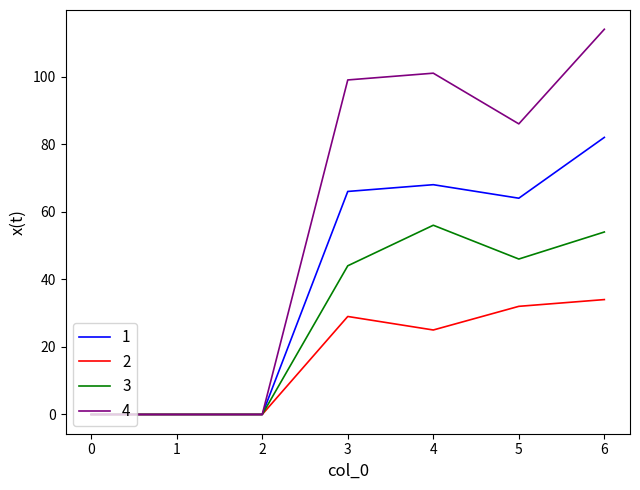

At which category is the sum across all series the highest?

6